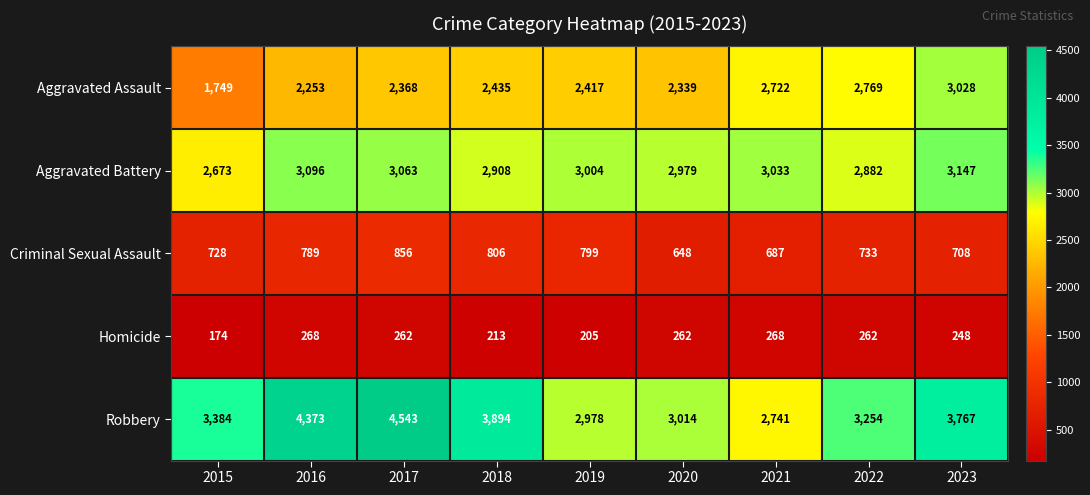

What is the spread (max minus min) of values at 2020?

2752